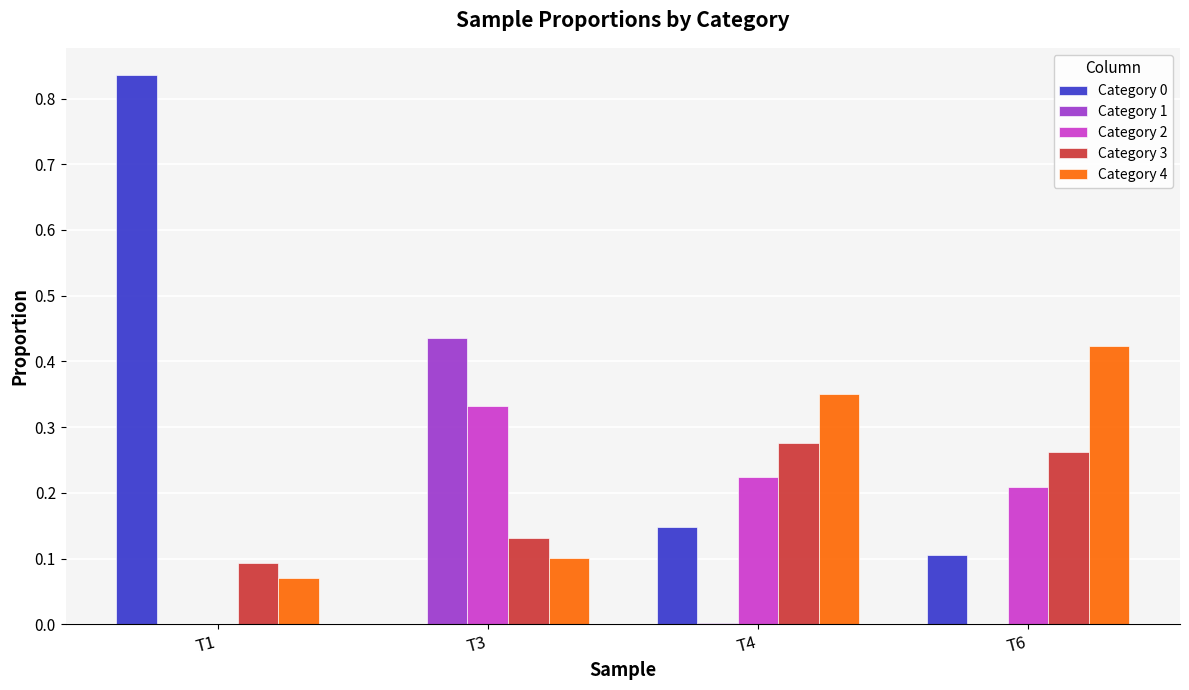

How many groups of bars are there?

4